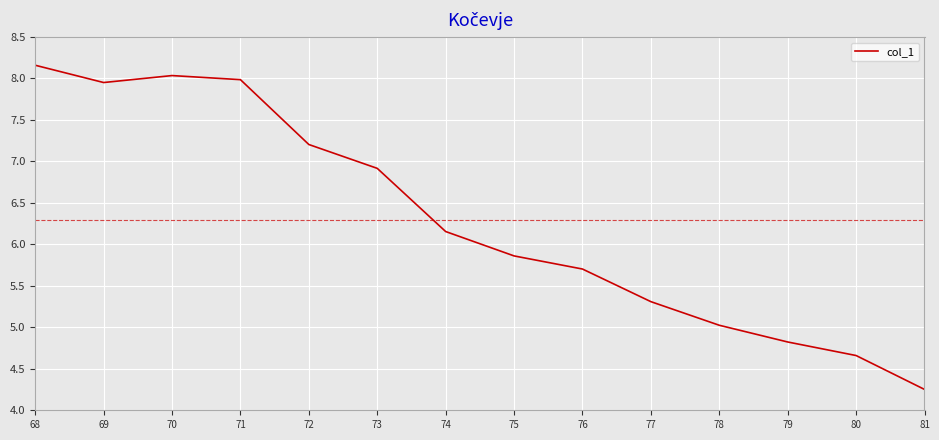

Where does the data first go above 6?

68